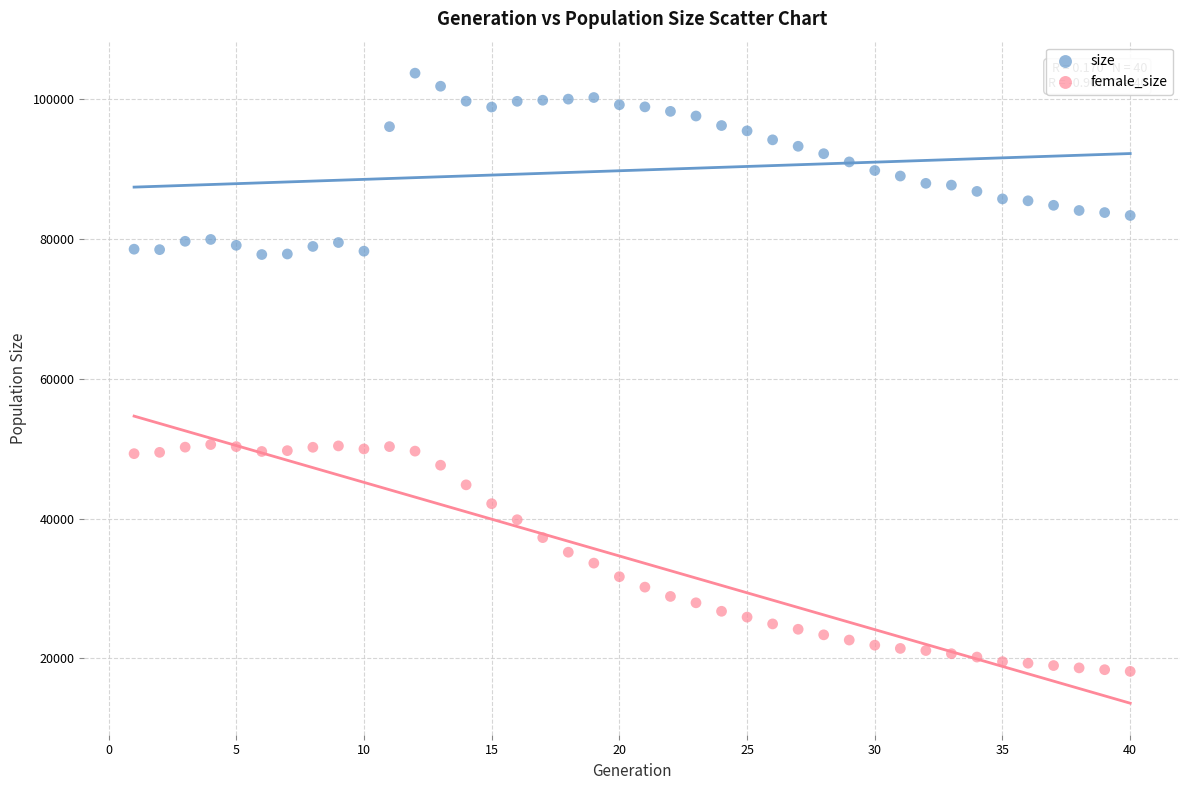

Which series reaches the minimum Y coordinate?

female_size